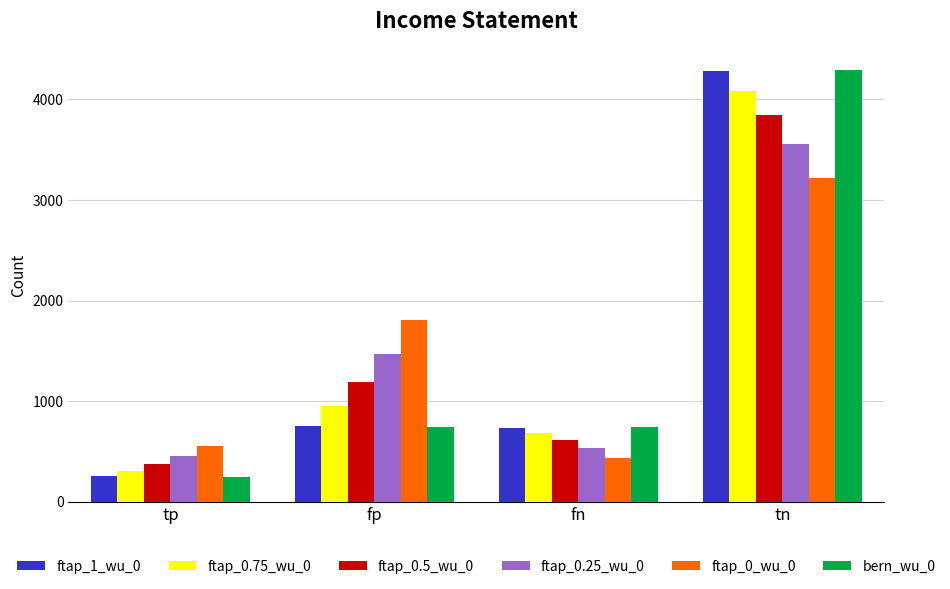

The value of ftap_0.75_wu_0 at tn is 4079. True or false?

True